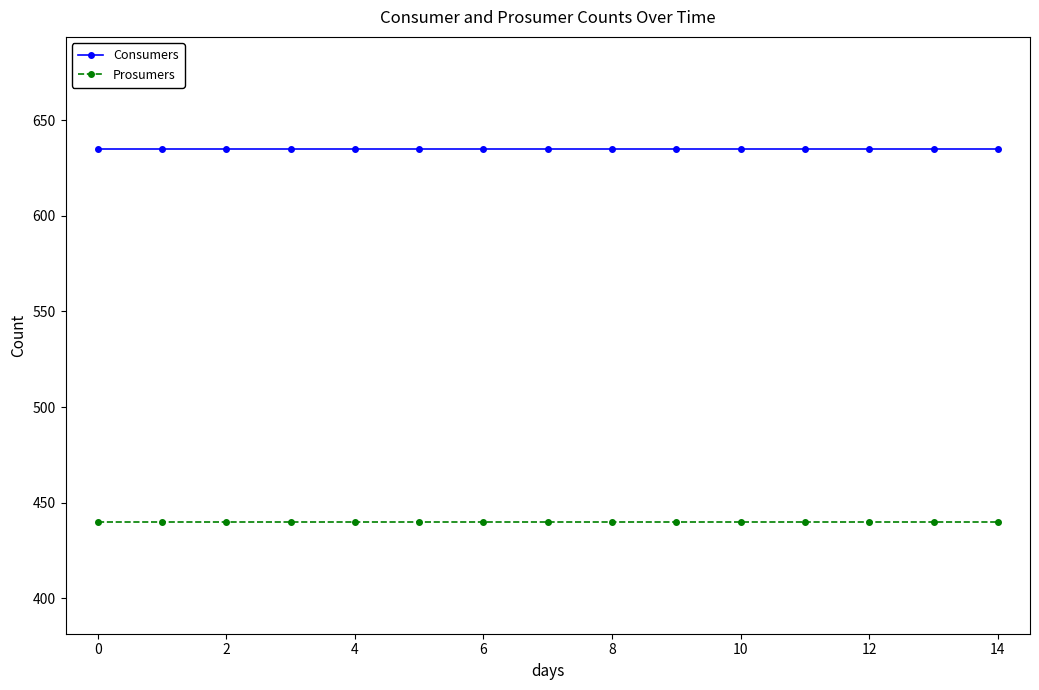

How many series are shown in this chart?

2